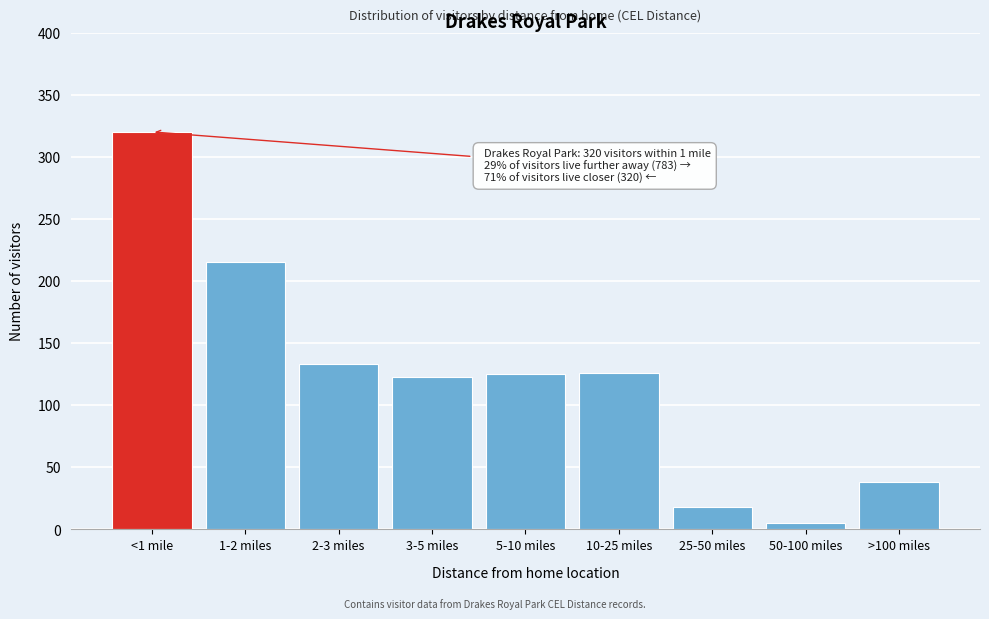

What is the sum of all values?

1103